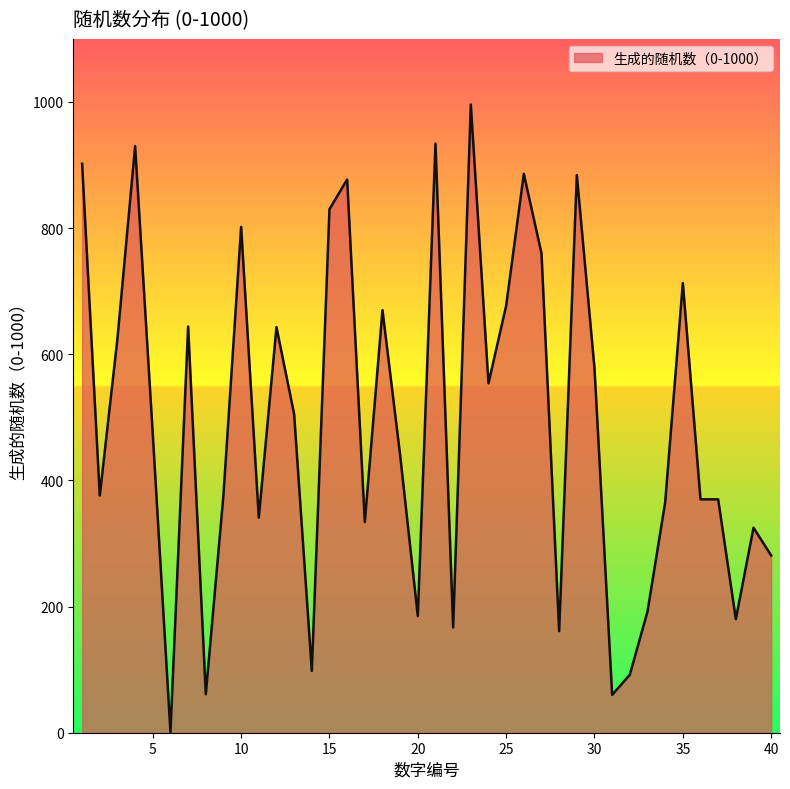

What is the greatest value displayed?

996